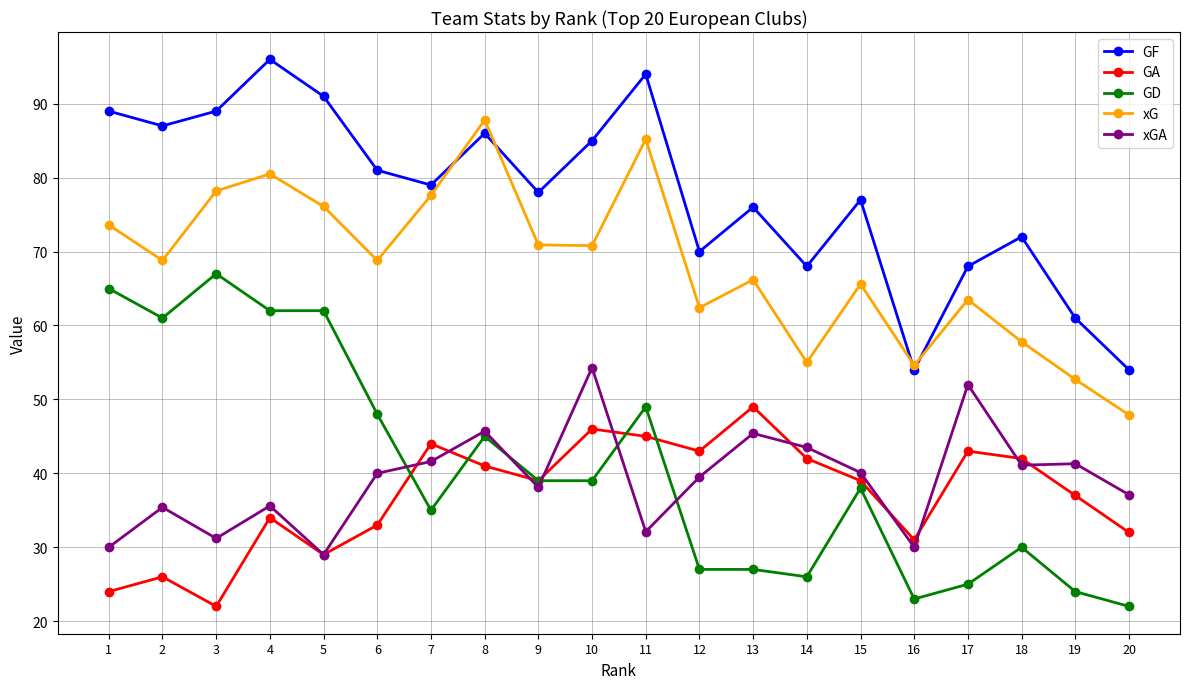

What is the difference between the xGA values at 17 and 1?

22.0